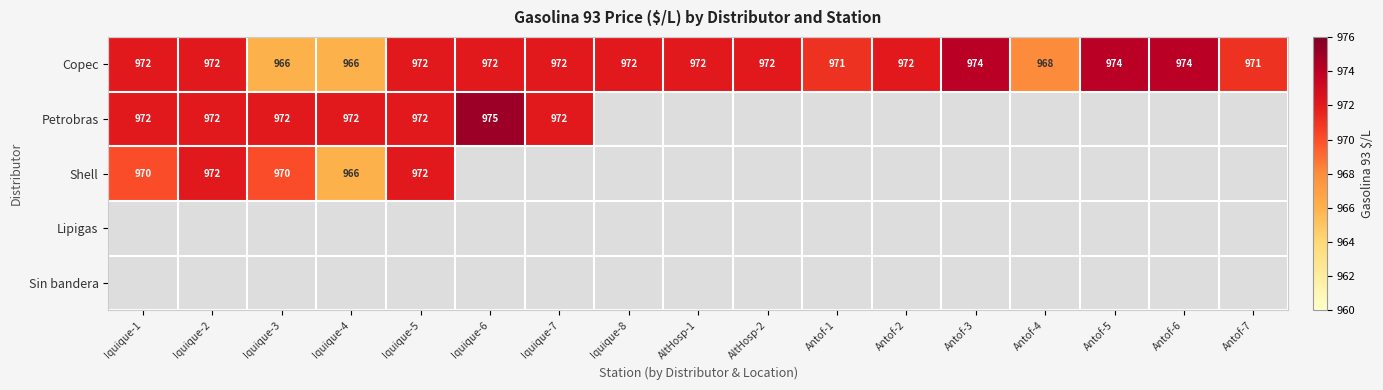

Which category has the highest value across all series?

Iquique-6